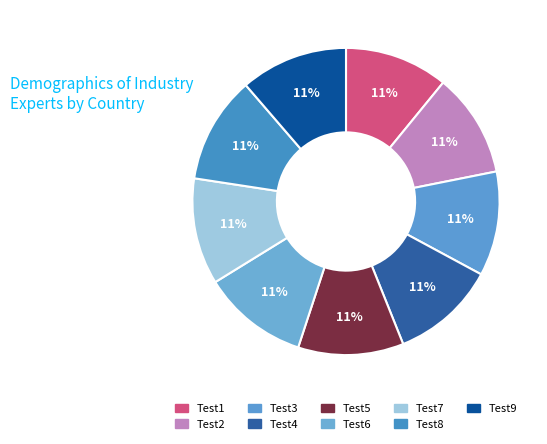

Does any single category account for the majority?

No